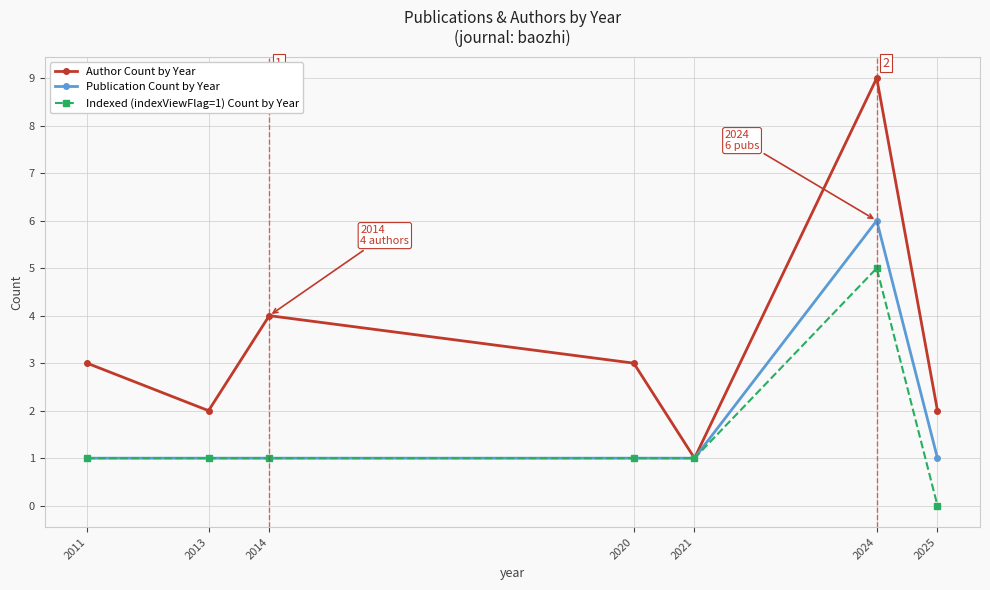

Reading right to left, list all the values displayed in this chart.

Author Count by Year: 2	9	1	3	4	2	3
Publication Count by Year: 1	6	1	1	1	1	1
Indexed (indexViewFlag=1) Count by Year: 0	5	1	1	1	1	1